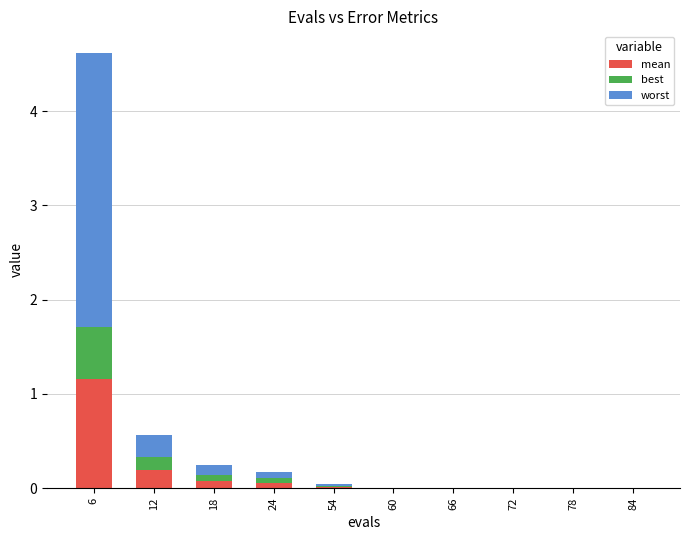

What is the total value across all series at 6?

4.6